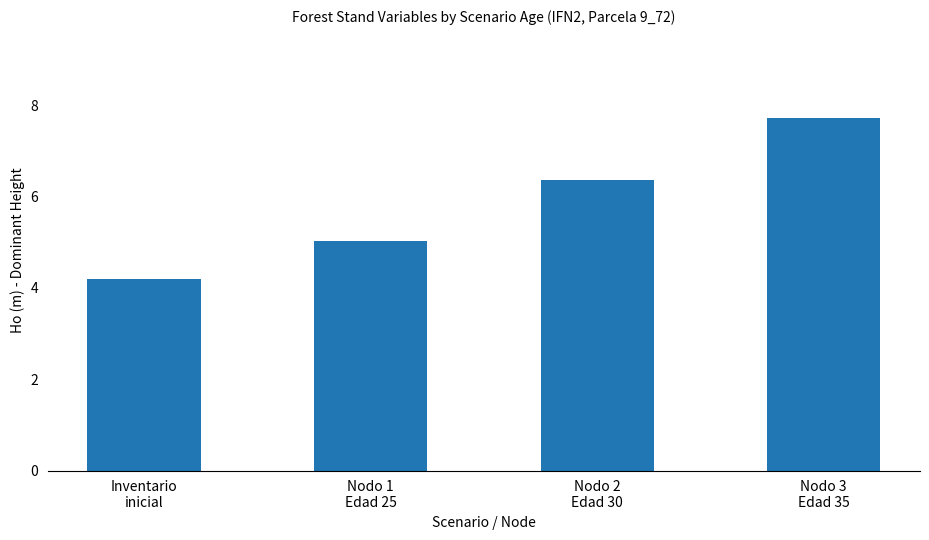

What is the label of the 1st bar from the right?

Nodo 3
Edad 35